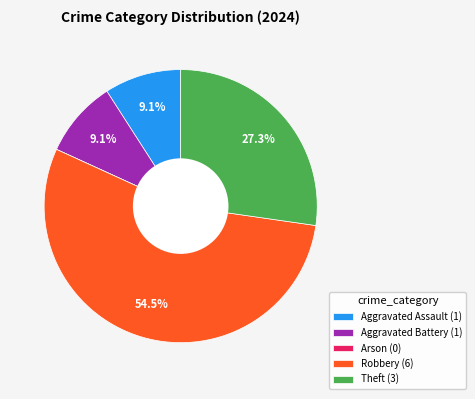

Between Theft (3) and Robbery (6), which is larger?

Robbery (6)